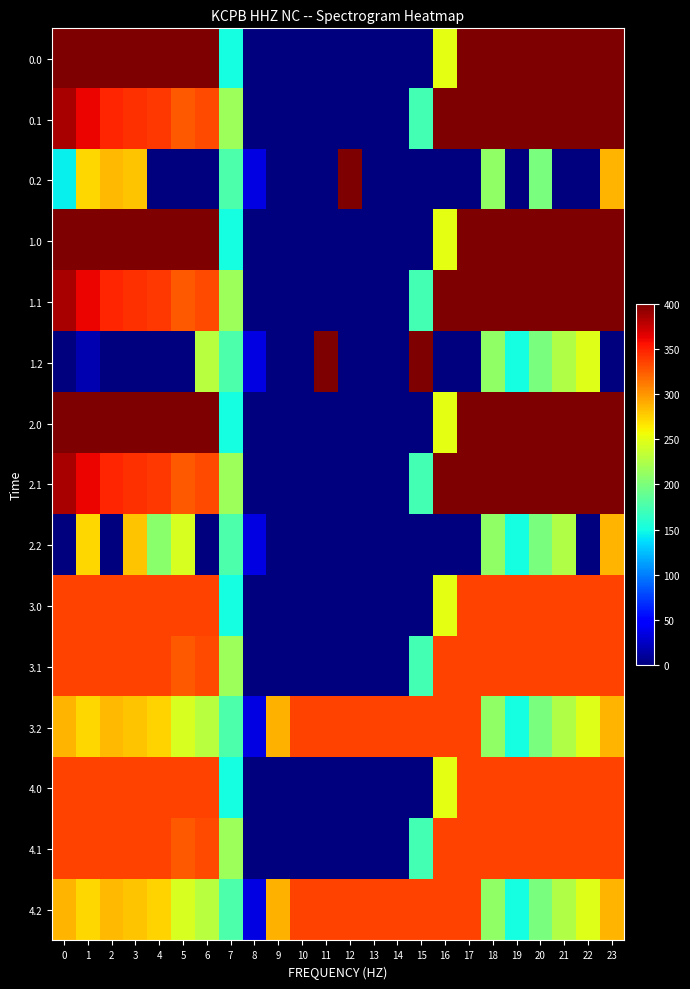

What is the maximum value shown in the chart?

400.0